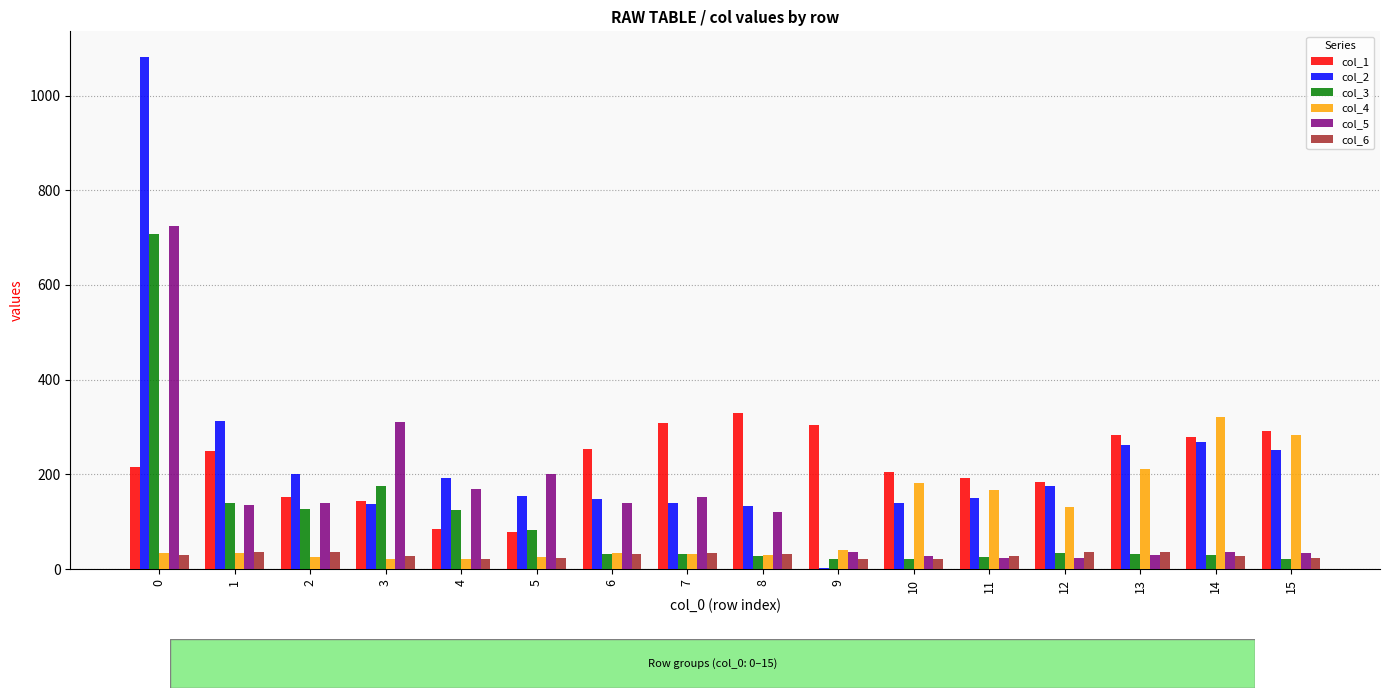

What is the sum of all col_1 values?

3554.8